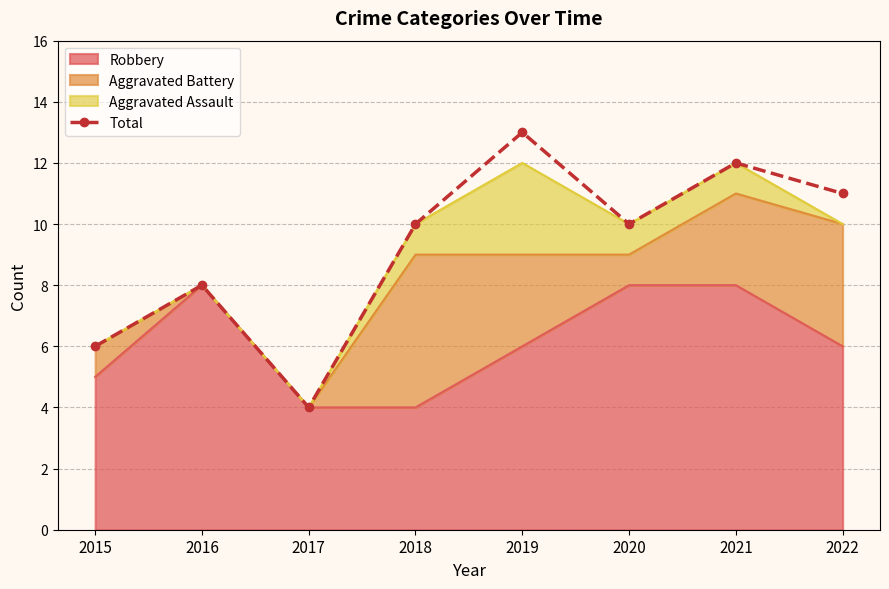

Reading left to right, what are all the values shown in this chart?

2015=6	2016=8	2017=4	2018=10	2019=13	2020=10	2021=12	2022=11